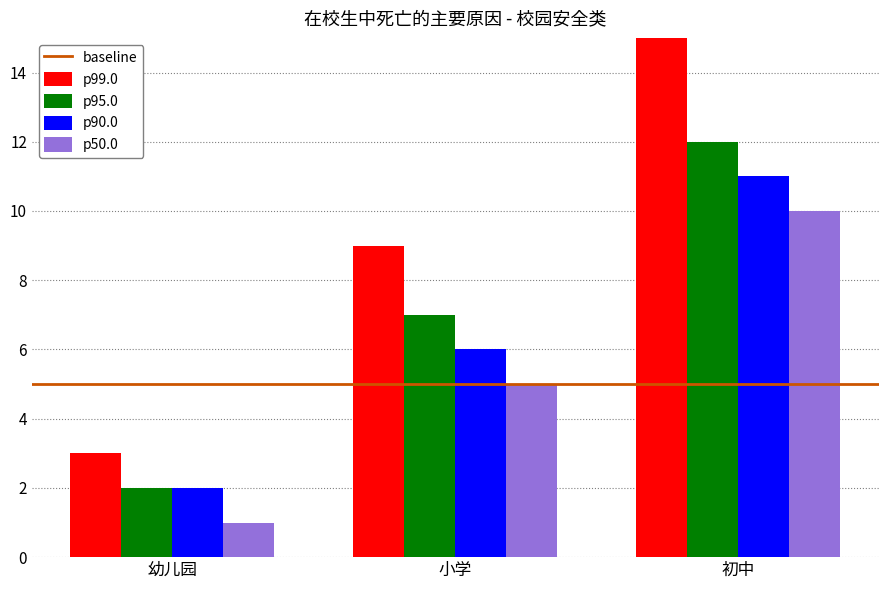

The value of p99.0 at 小学 is 9. True or false?

True